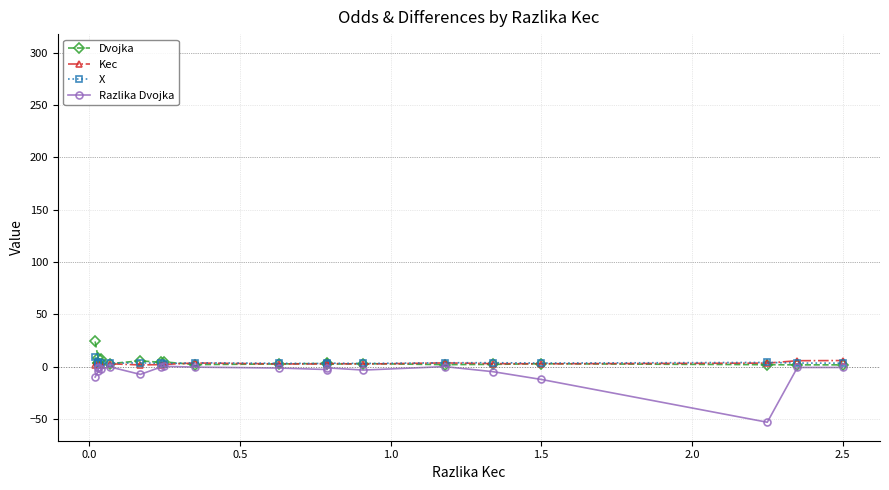

Does the chart have visible grid lines?

Yes